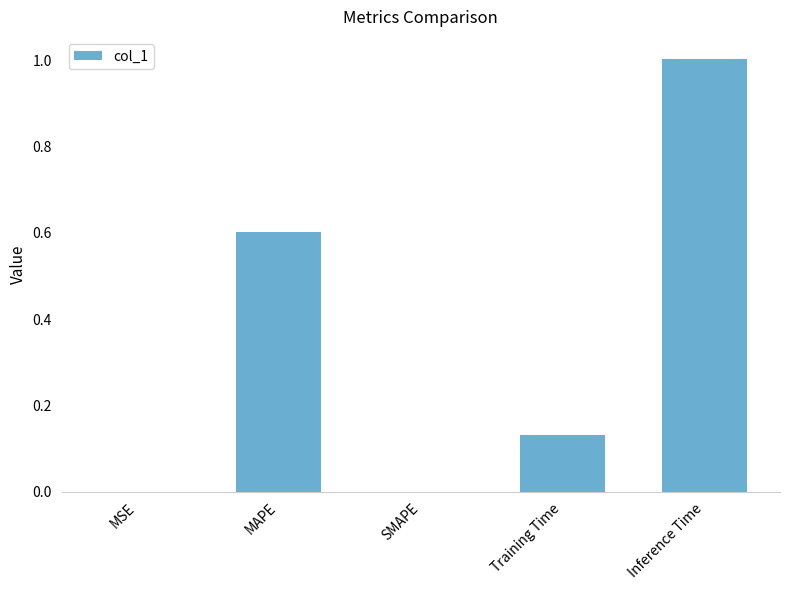

What is the sum of all values?

1.7